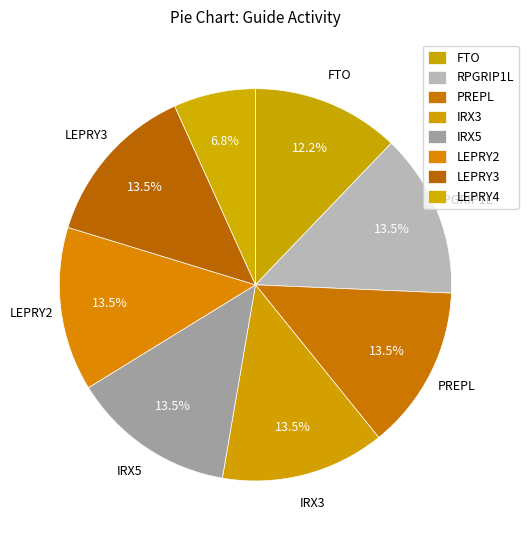

Does any single category account for the majority?

No